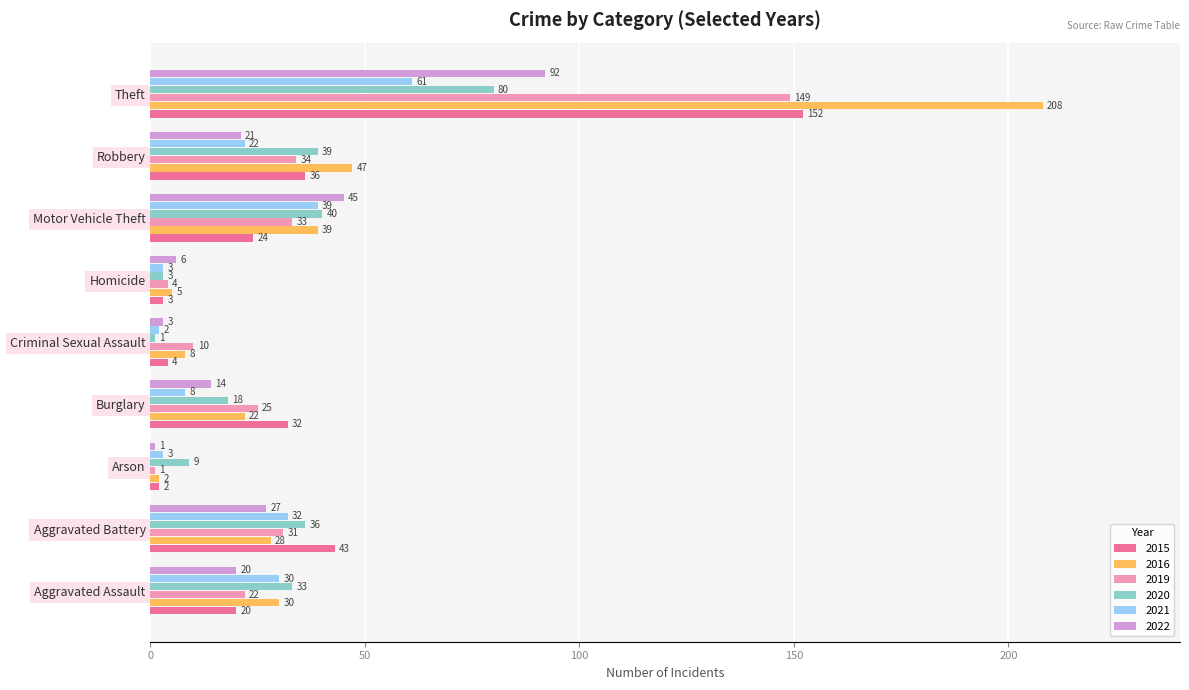

Rank the series at Aggravated Battery from lowest to highest value.

2022, 2016, 2019, 2021, 2020, 2015